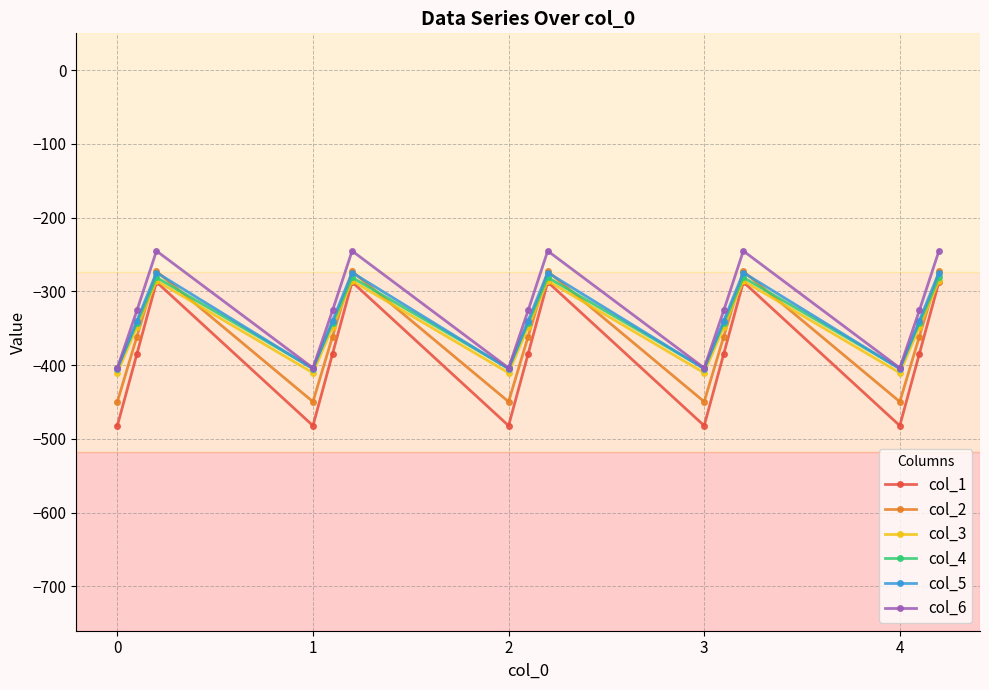

In col_3, how many points are lower than both neighbors (excluding endpoints)?

4